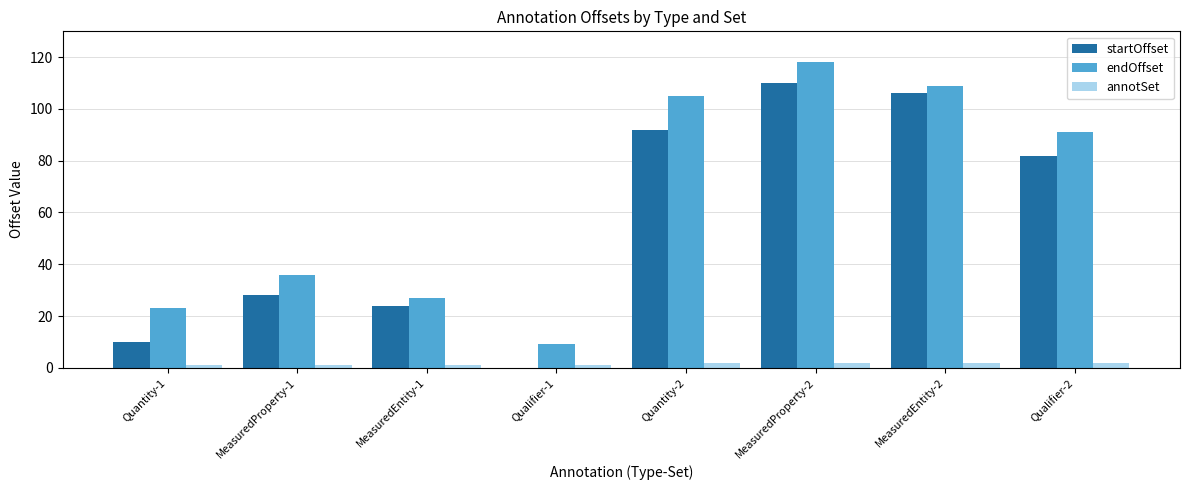

Read the endOffset value at Quantity-2, to the nearest 50.

100